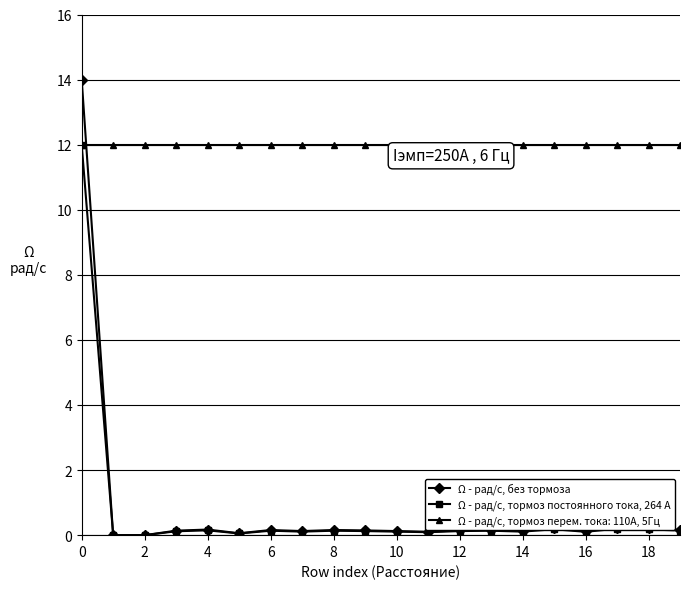

True or false: Ω - рад/с, тормоз постоянного тока, 264 А has more than 0 points higher than both neighbors.

True